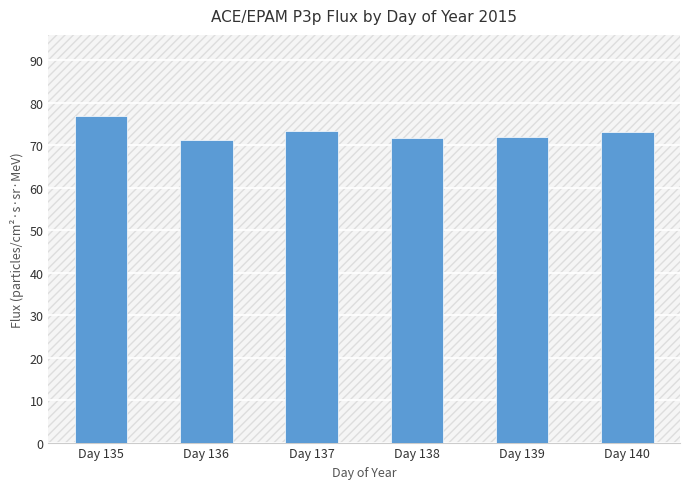

What is the ratio of the value at Day 135 to the value at Day 136?

1.1